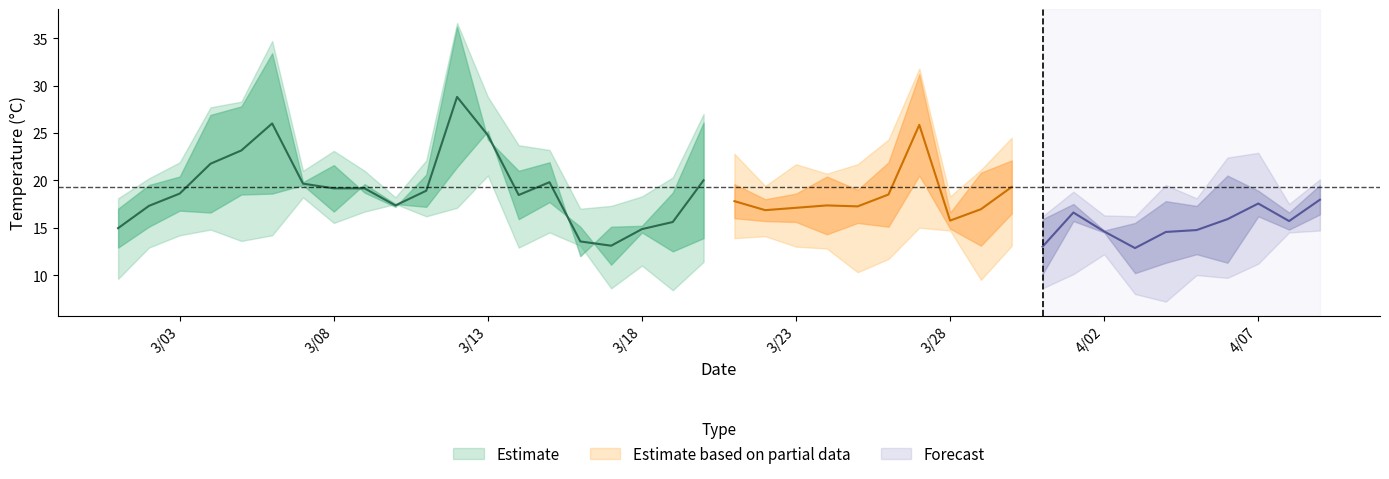

True or false: MaxTemp has a value of 34.7 at 5.

True